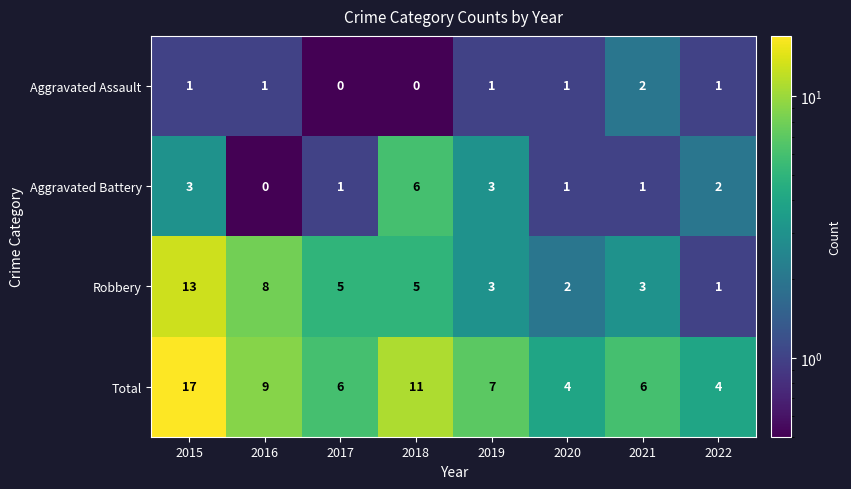

How many Aggravated Battery values are between 1 and 3?

6